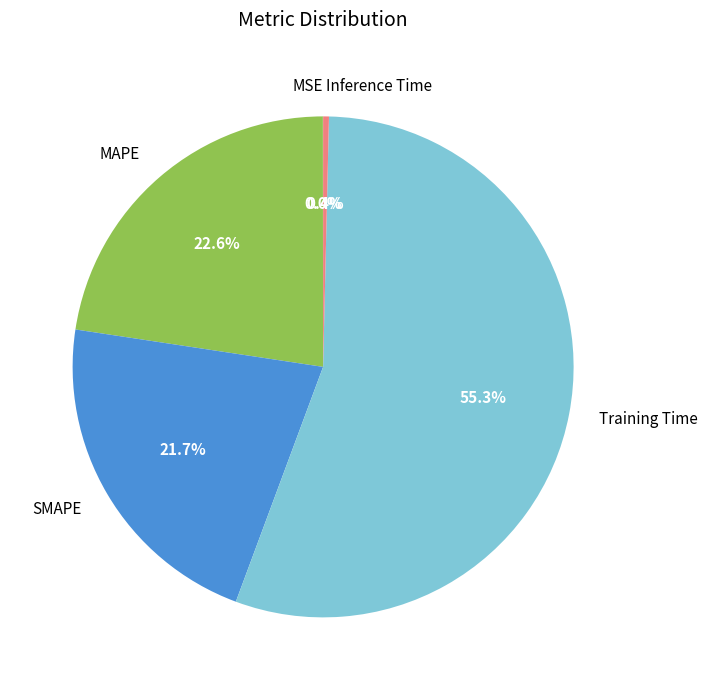

Is it true that SMAPE is 14% of the pie?

False